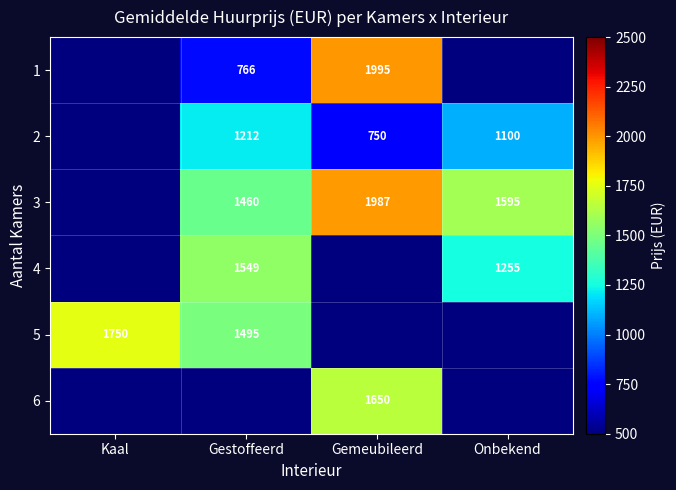

Is it true that 2 equals 606 at Gestoffeerd?

False